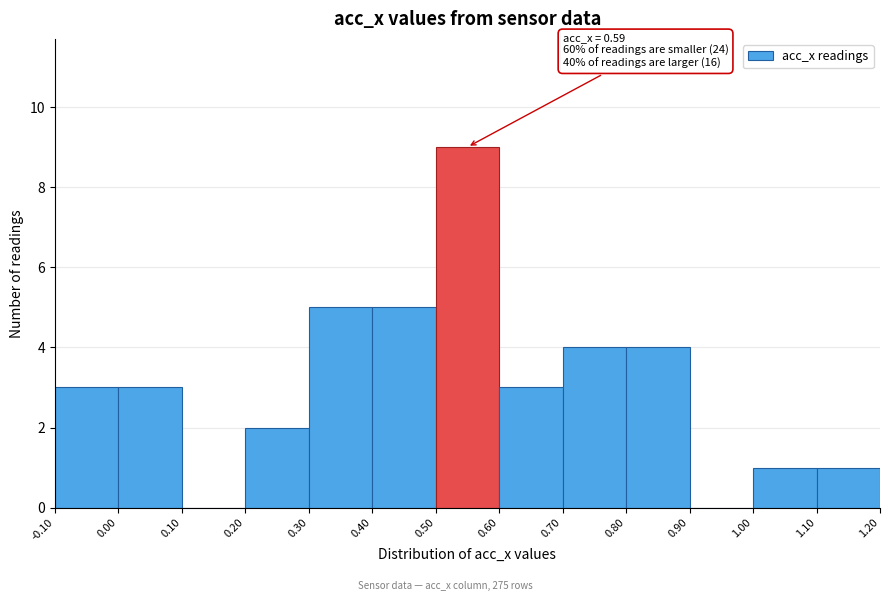

Over which range of the x-axis is the bar tallest?

0.50 to 0.60